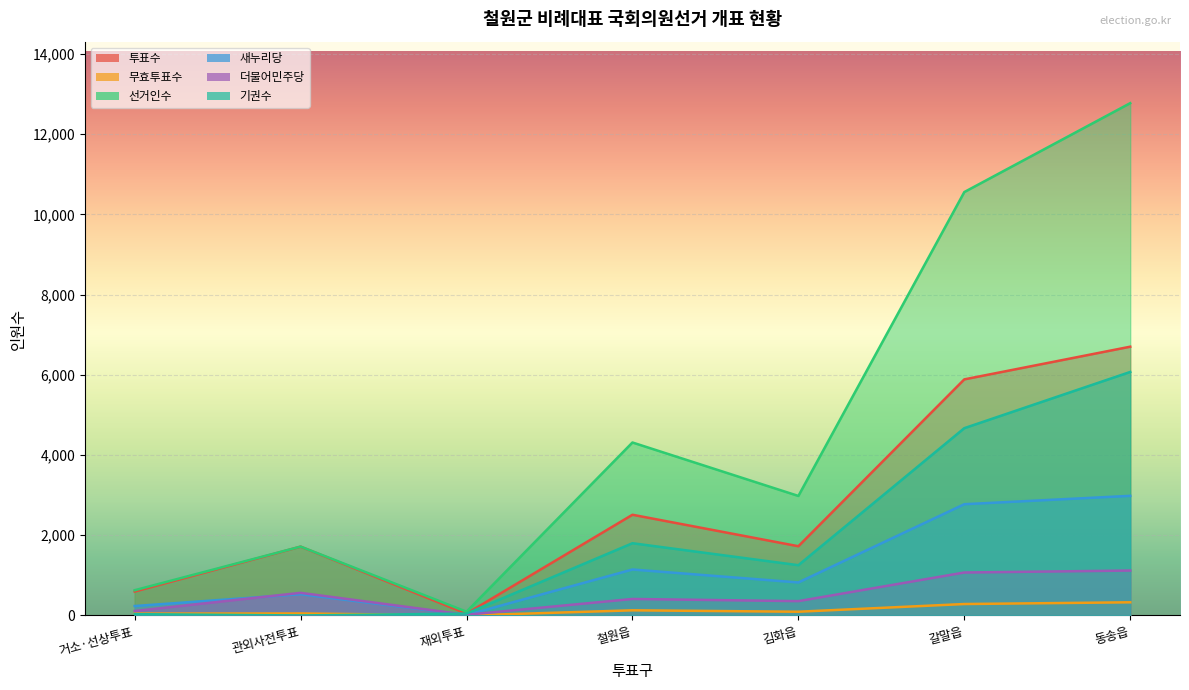

Which series has the largest range (max minus min)?

선거인수